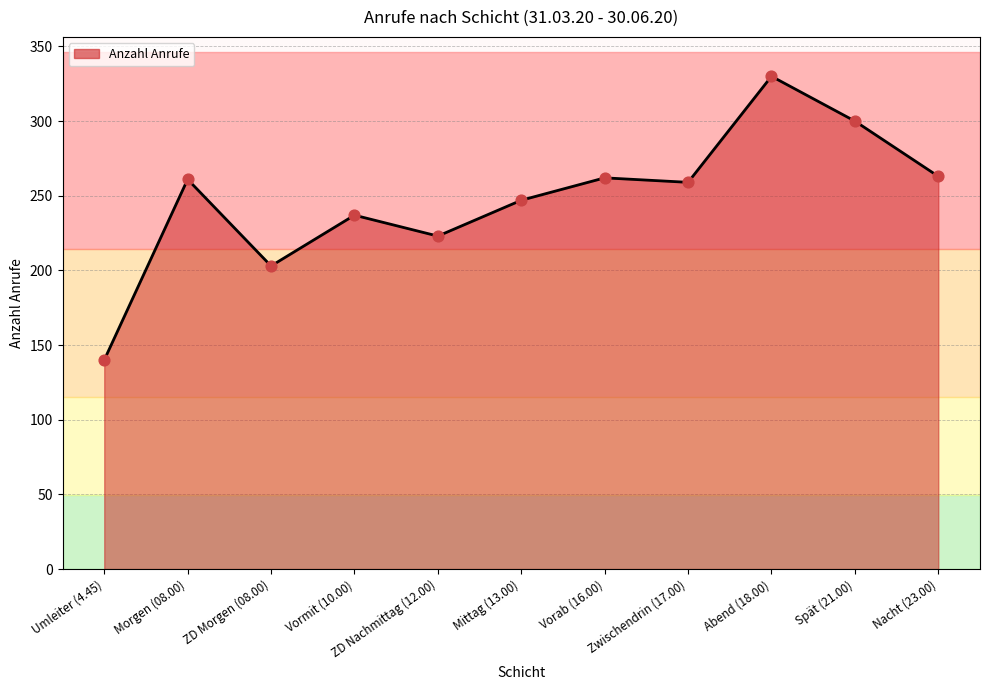

What is the ratio of the value at Vormit (10.00) to the value at Umleiter (4.45)?

1.7